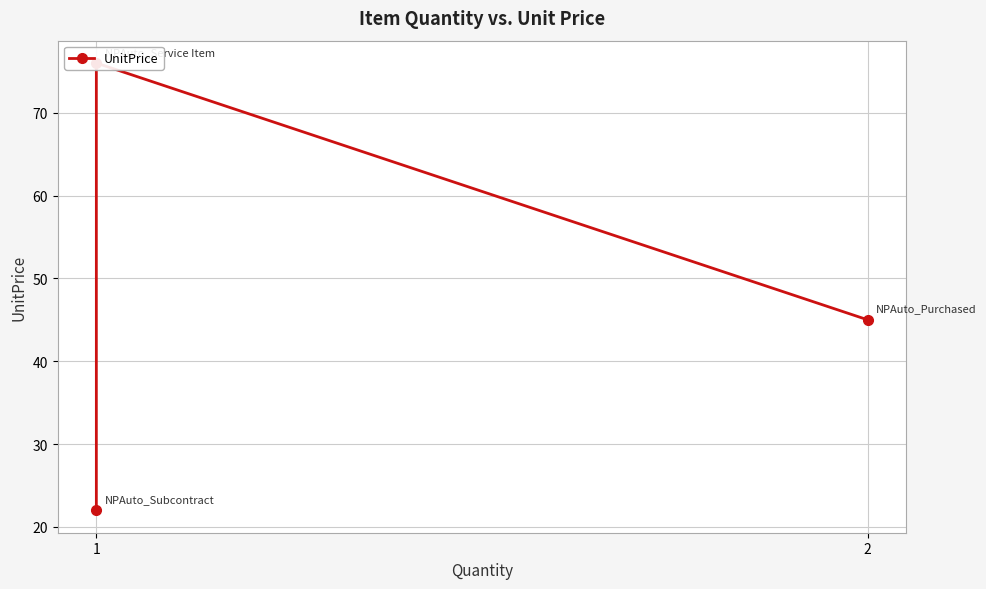

The value at 2 is 69. True or false?

False